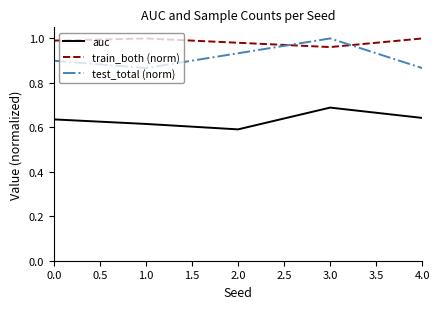

True or false: test_total (norm) and train_both (norm) cross at least once.

True